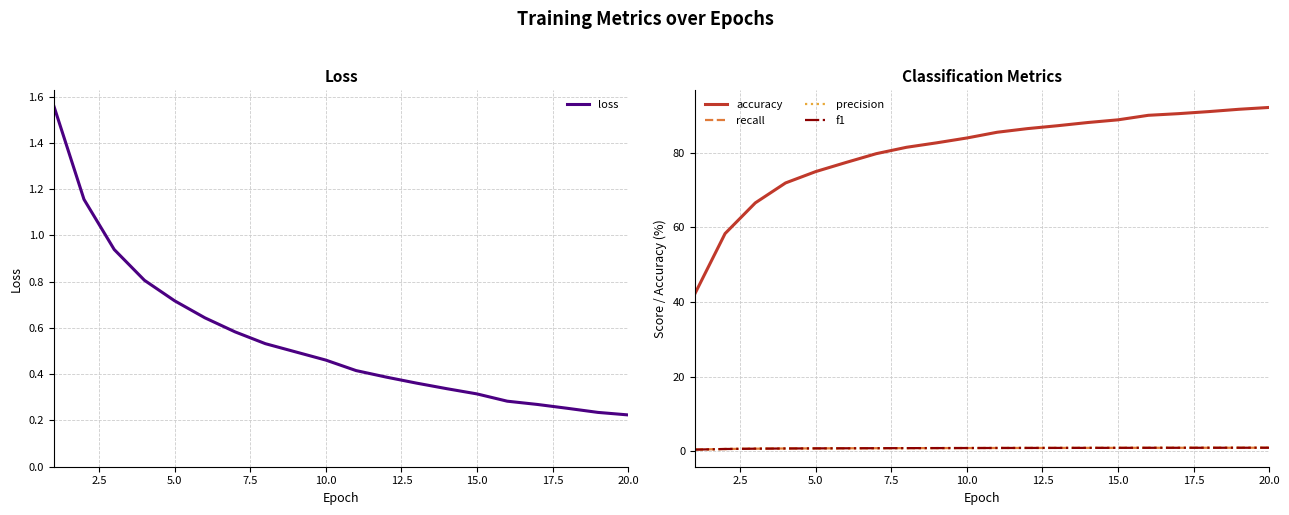

True or false: f1 and accuracy intersect in this chart.

False